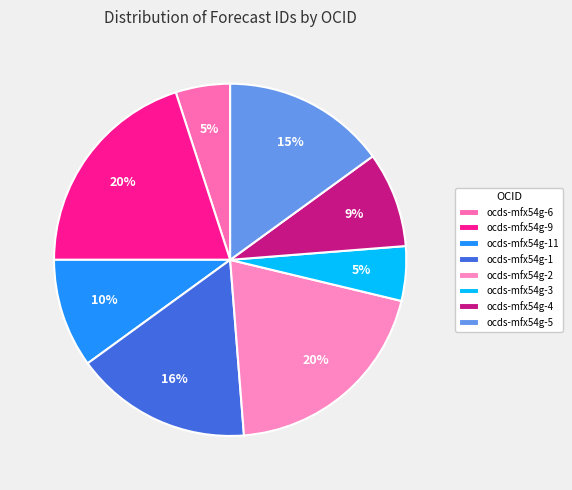

How many slices are in this pie chart?

8